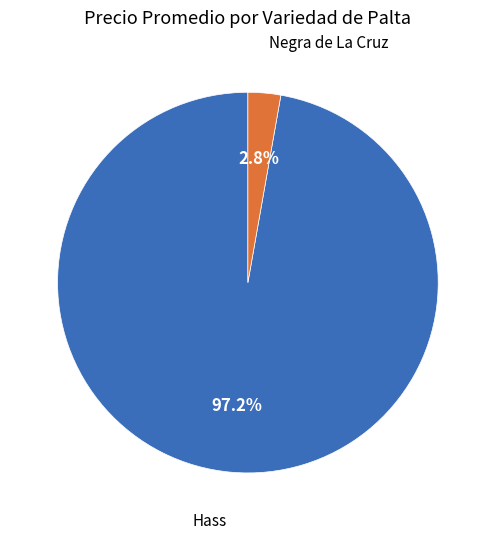

Does any single category account for the majority?

Yes